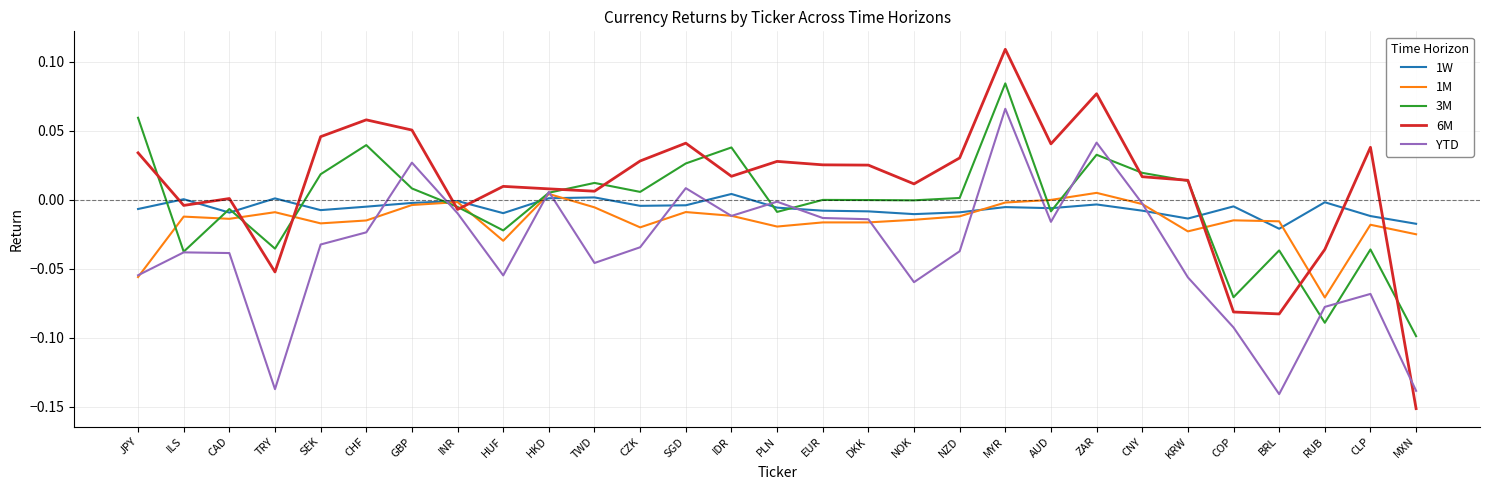

In 3M, how many points are lower than both neighbors (excluding endpoints)?

9